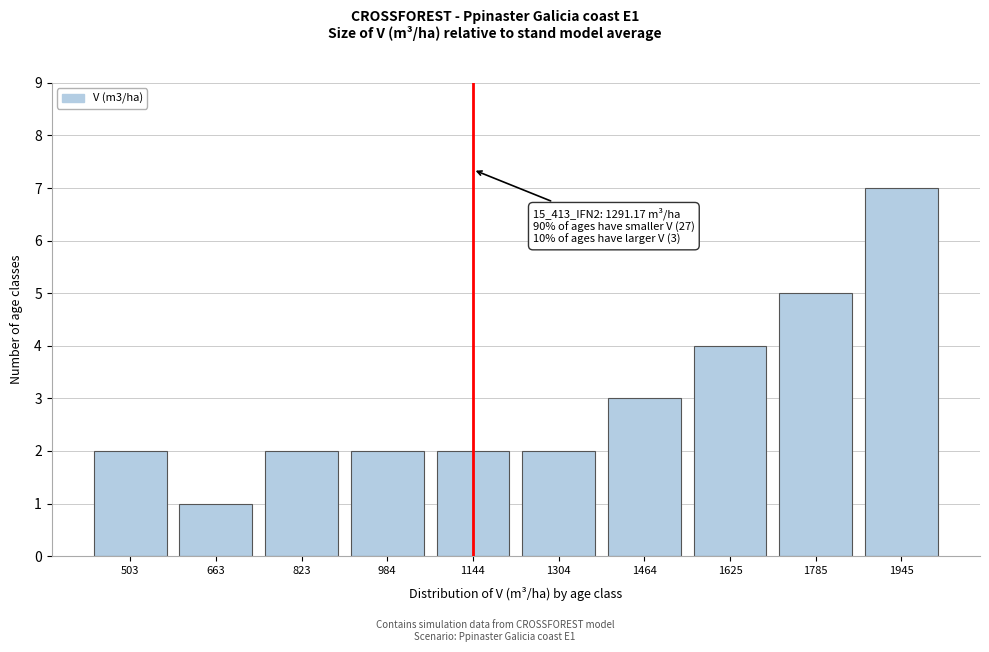

Reading left to right, what are all the values shown in this chart?

503=2	663=1	823=2	984=2	1144=2	1304=2	1464=3	1625=4	1785=5	1945=7